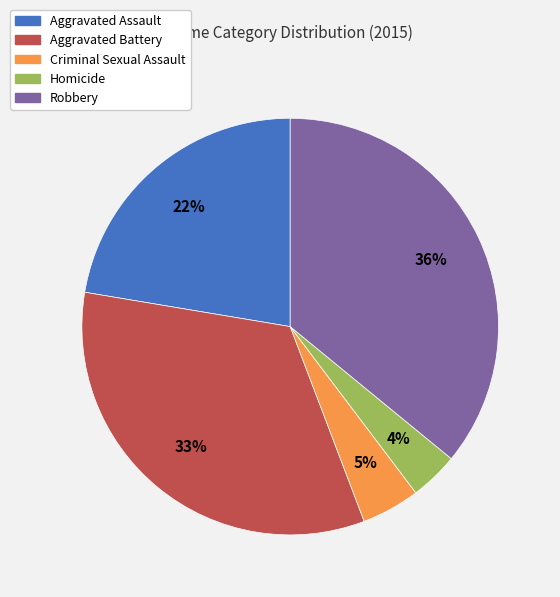

Is the sum of Criminal Sexual Assault and Homicide greater than half?

No